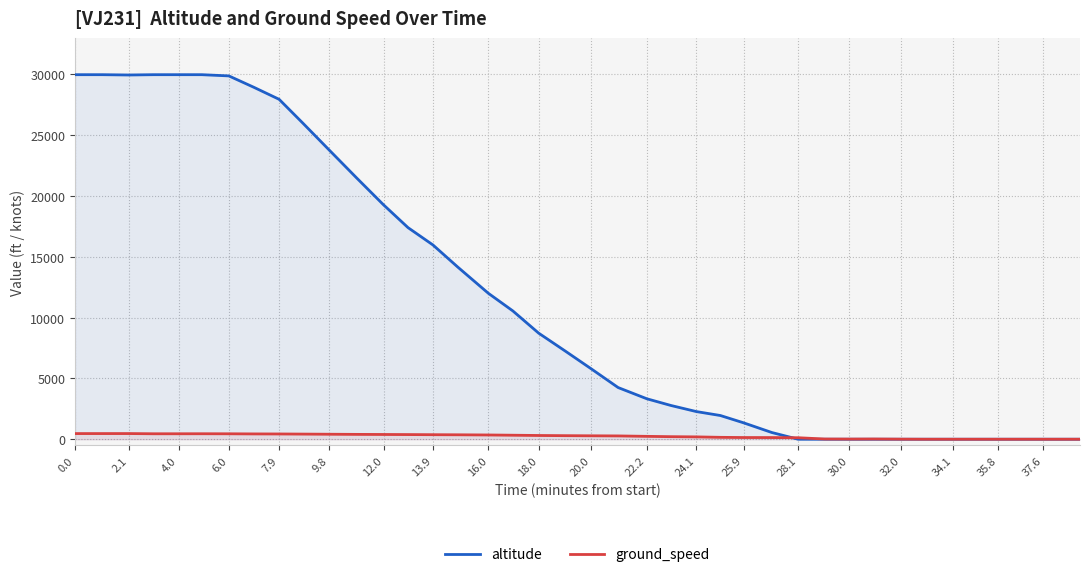

What is the average value of the ground_speed series?

247